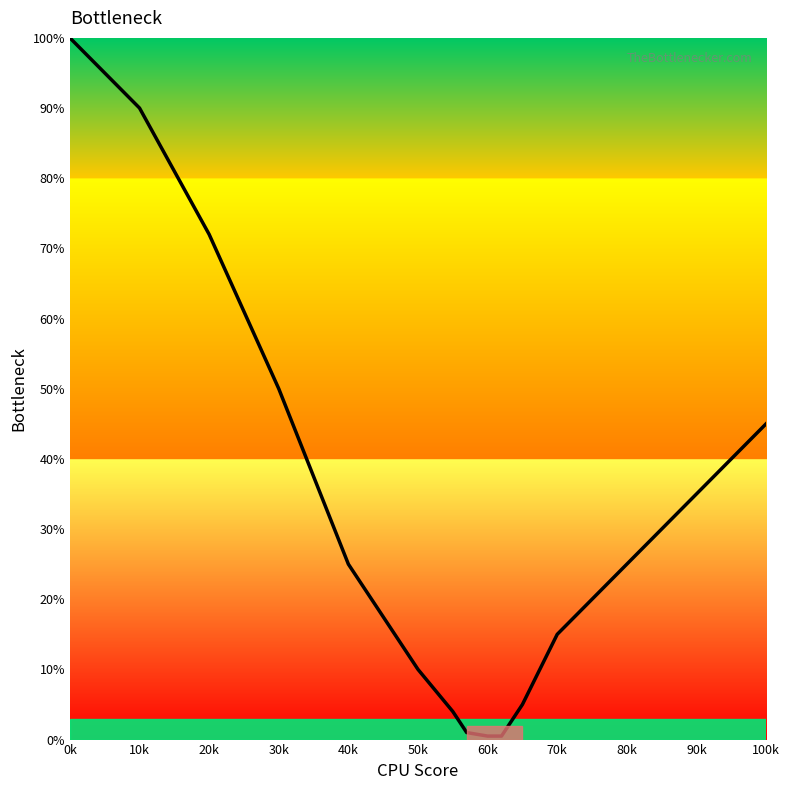

What is the difference between the maximum and minimum values?

99.5